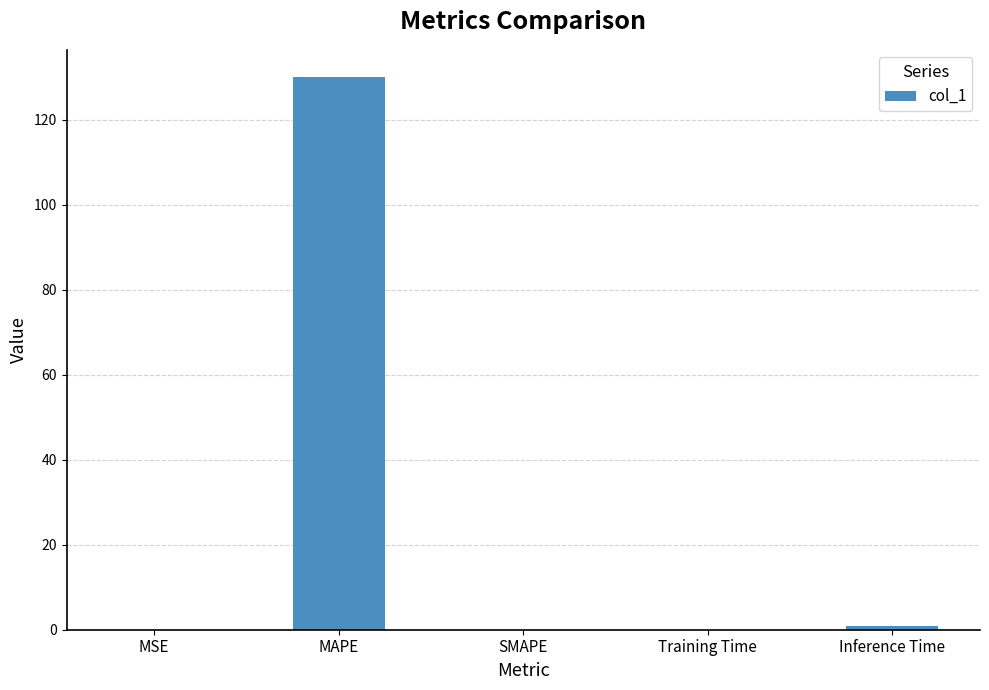

Which category has the highest value across all series?

MAPE